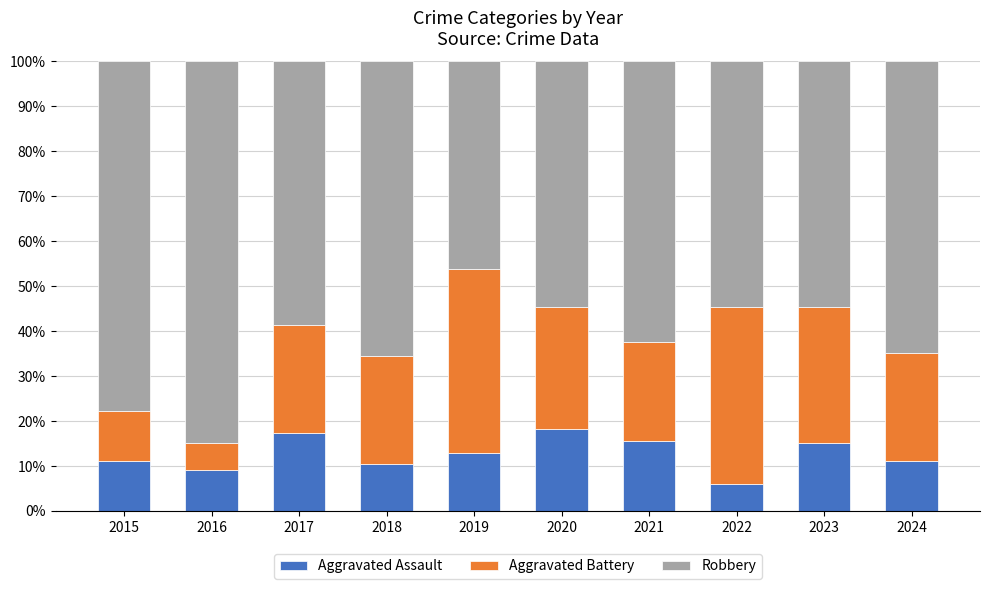

What is the minimum value for Aggravated Assault?

6.1